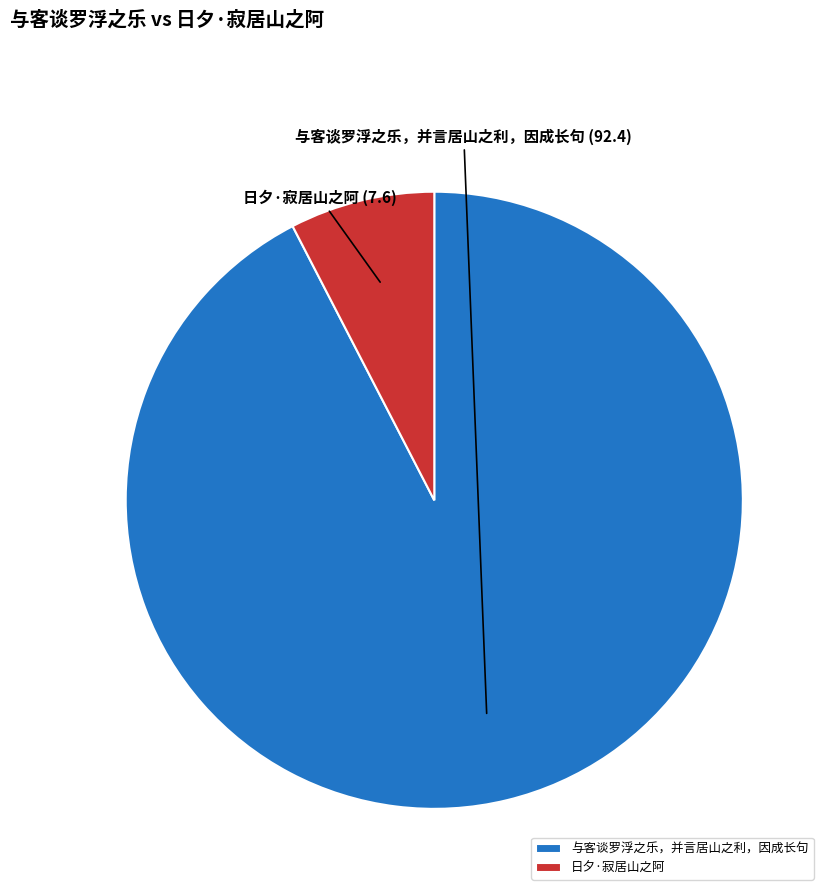

Which has a higher value, 与客谈罗浮之乐，并言居山之利，因成长句 or 日夕·寂居山之阿?

与客谈罗浮之乐，并言居山之利，因成长句